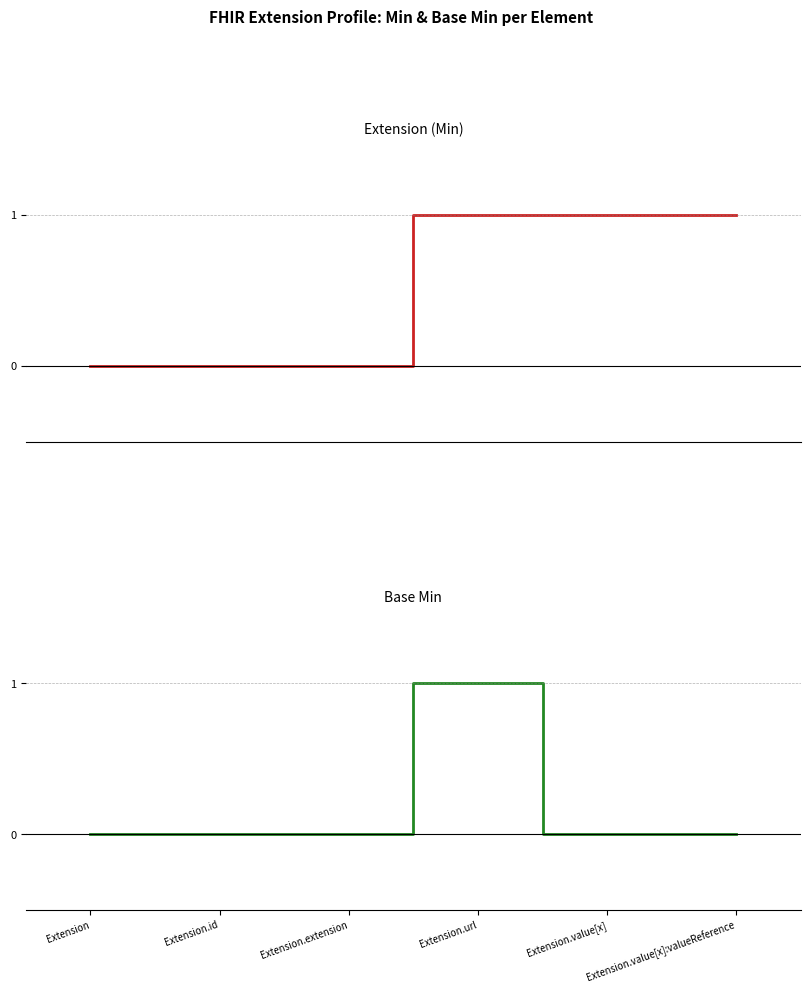

The Extension (Min) series shows 0 at Extension.id. True or false?

True